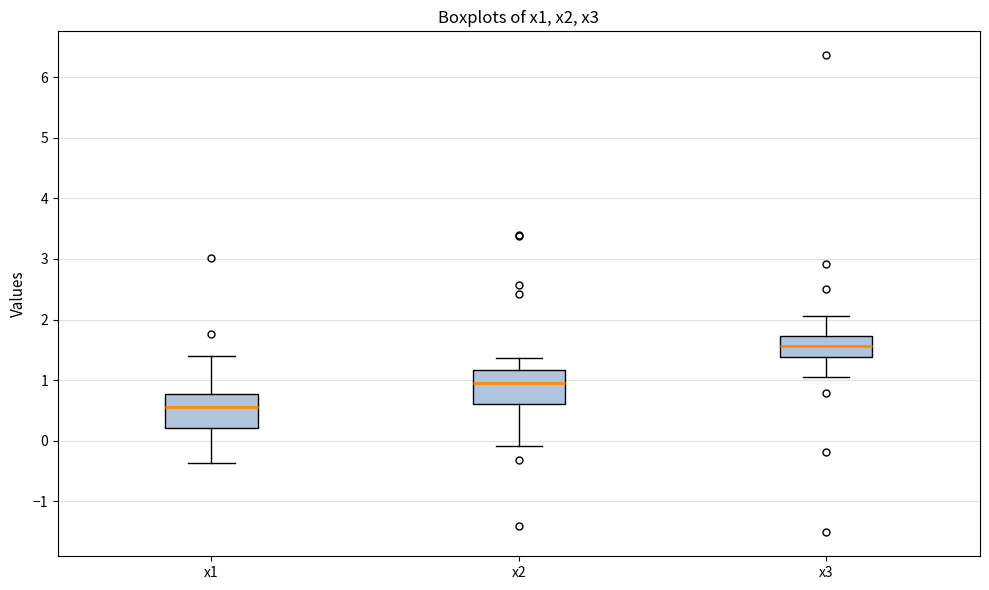

Which box has the lowest median line?

x1